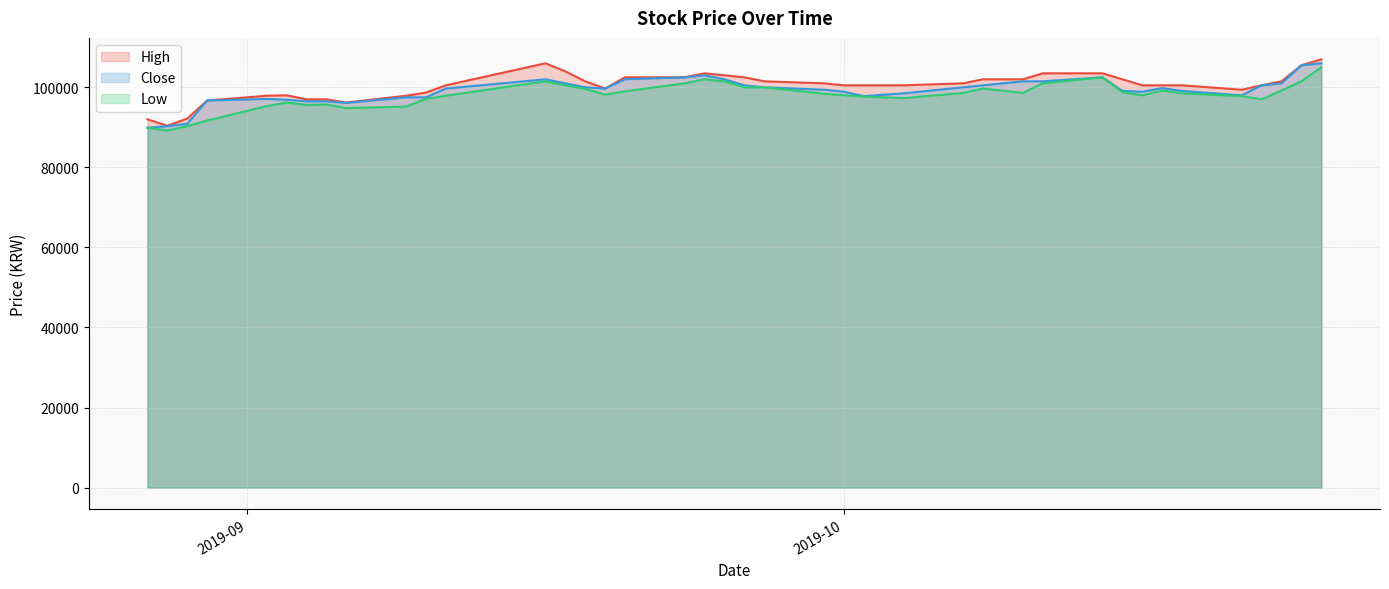

What is the highest value of the Low series?

105000